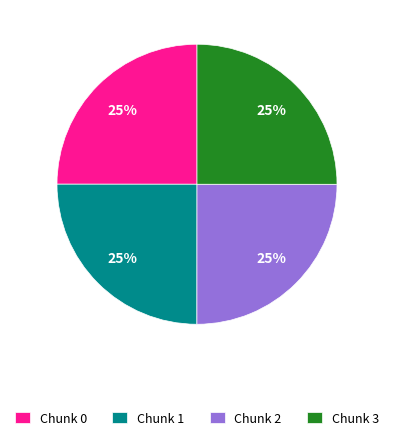

Is it true that Chunk 2 is 25% of the pie?

True